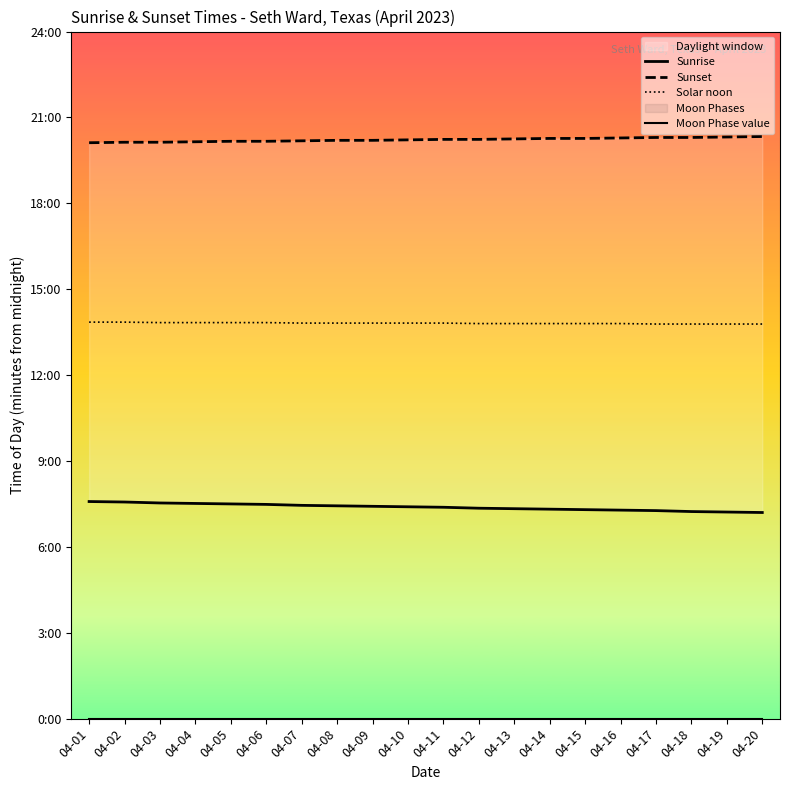

At 04-12, list the series in order from smallest to largest.

Moon Phase value, Sunrise, Solar noon, Sunset